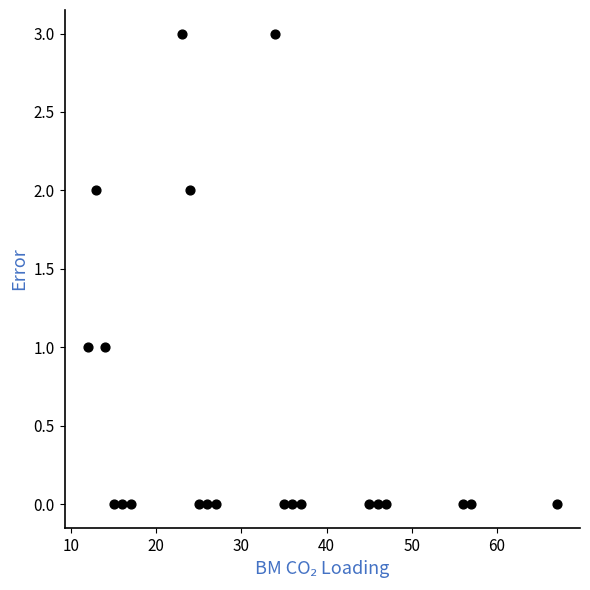

What is the range of X values (max minus min)?

55